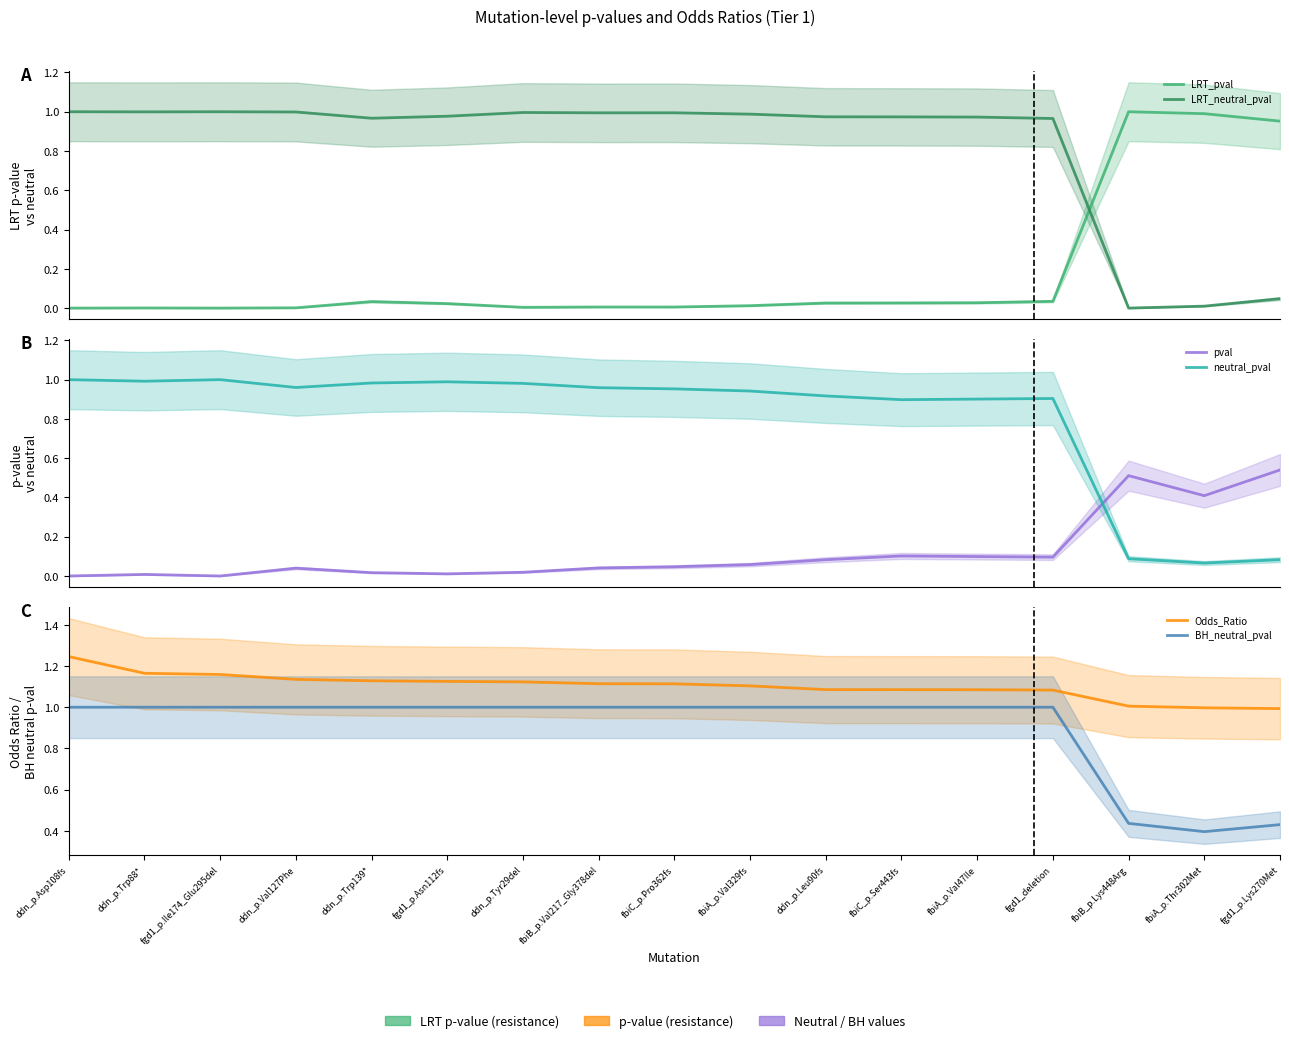

What is the sum of the pval values at ddn_p.Trp88* and fbiA_p.Val329fs?

0.1